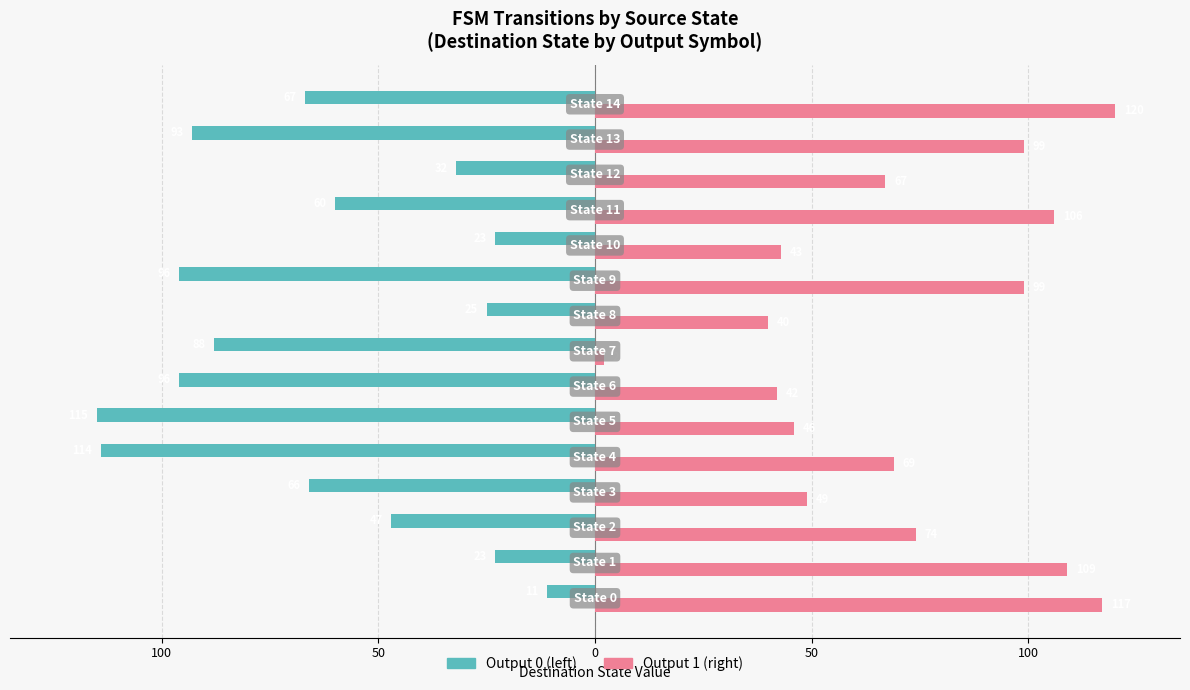

How many data points does each series have?

15